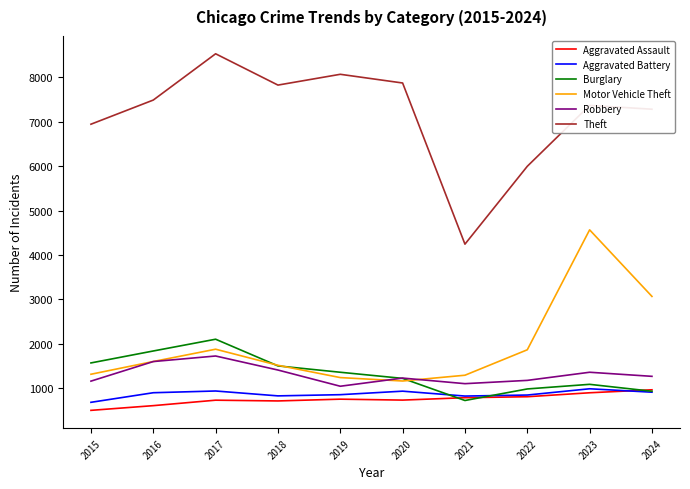

Which series has the largest total across all categories?

Theft